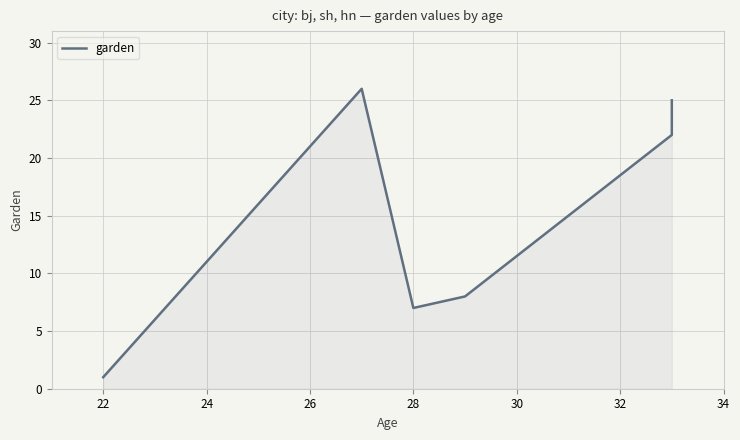

How many categories are shown in the chart?

8